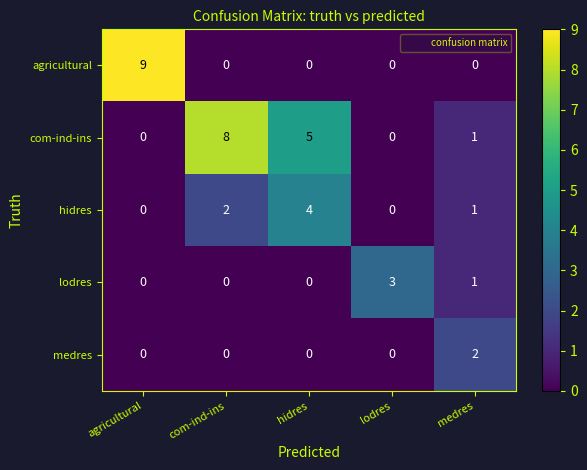

Between com-ind-ins and hidres, which series saw the biggest shift?

com-ind-ins